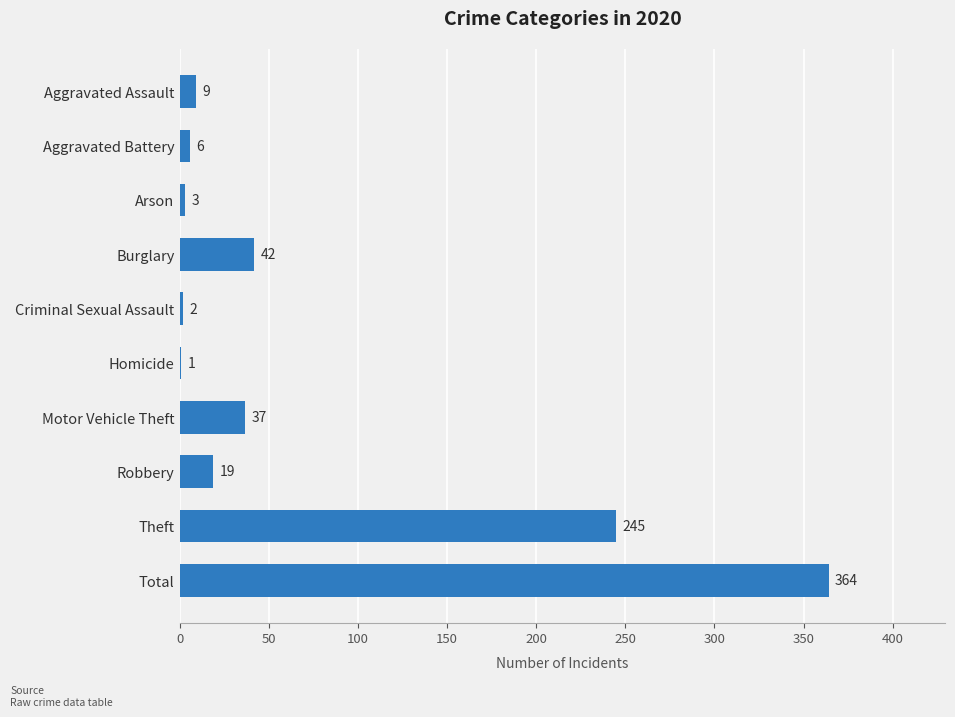

What is the greatest value displayed?

364